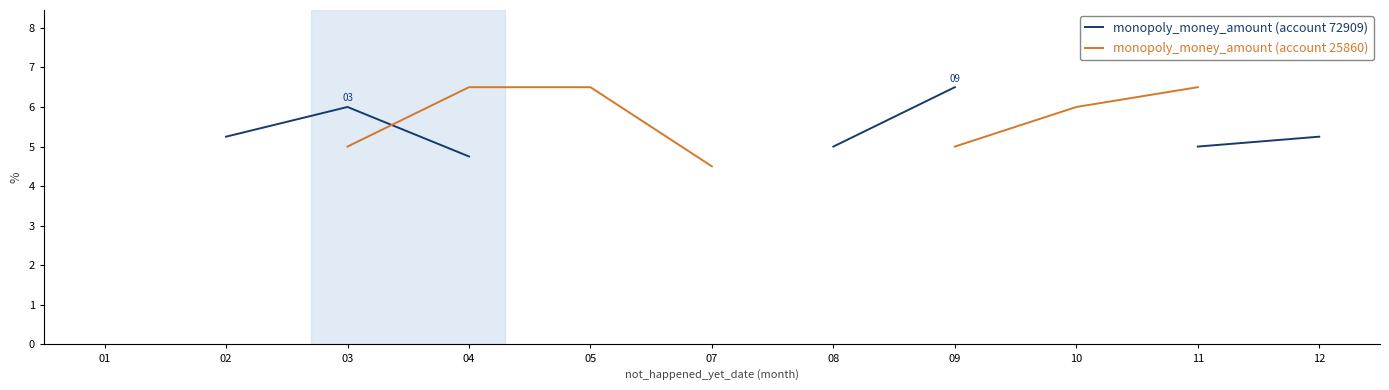

At which label does monopoly_money_amount (account 25860) first exceed 6?

04